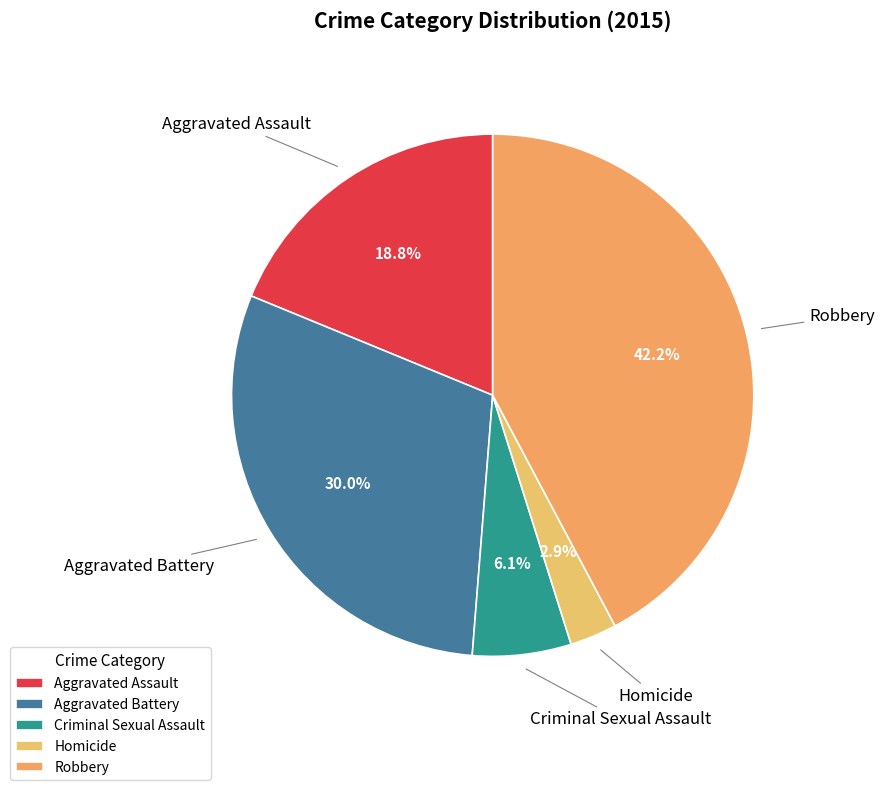

Which has a higher value, Robbery or Criminal Sexual Assault?

Robbery